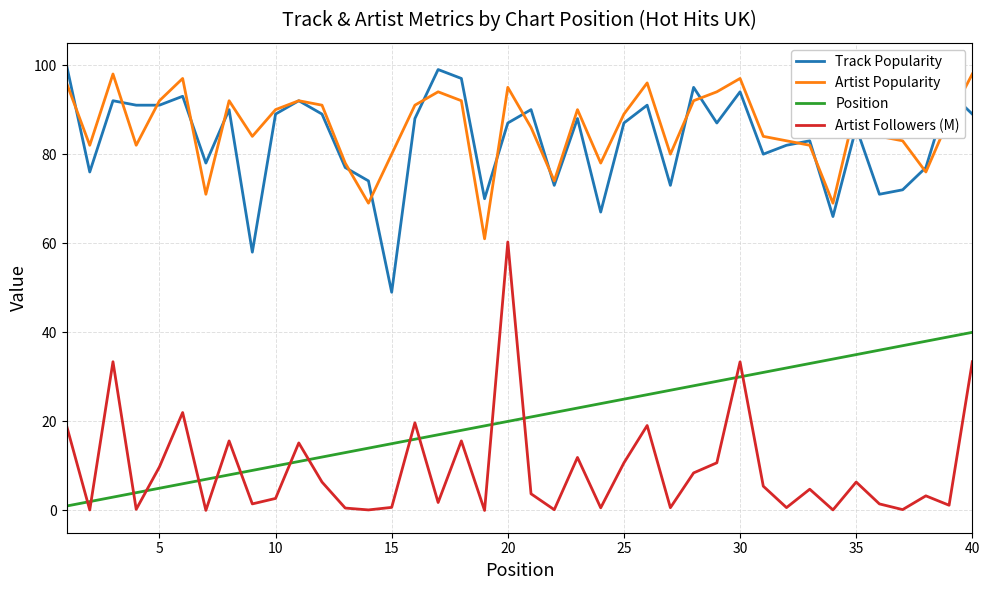

True or false: Artist Popularity and Position cross at least once.

False